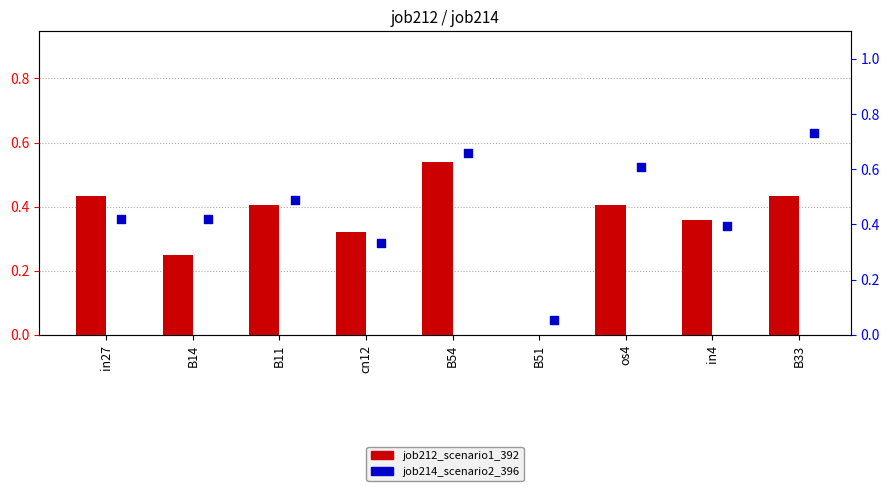

At which category is the sum across all series the highest?

B54